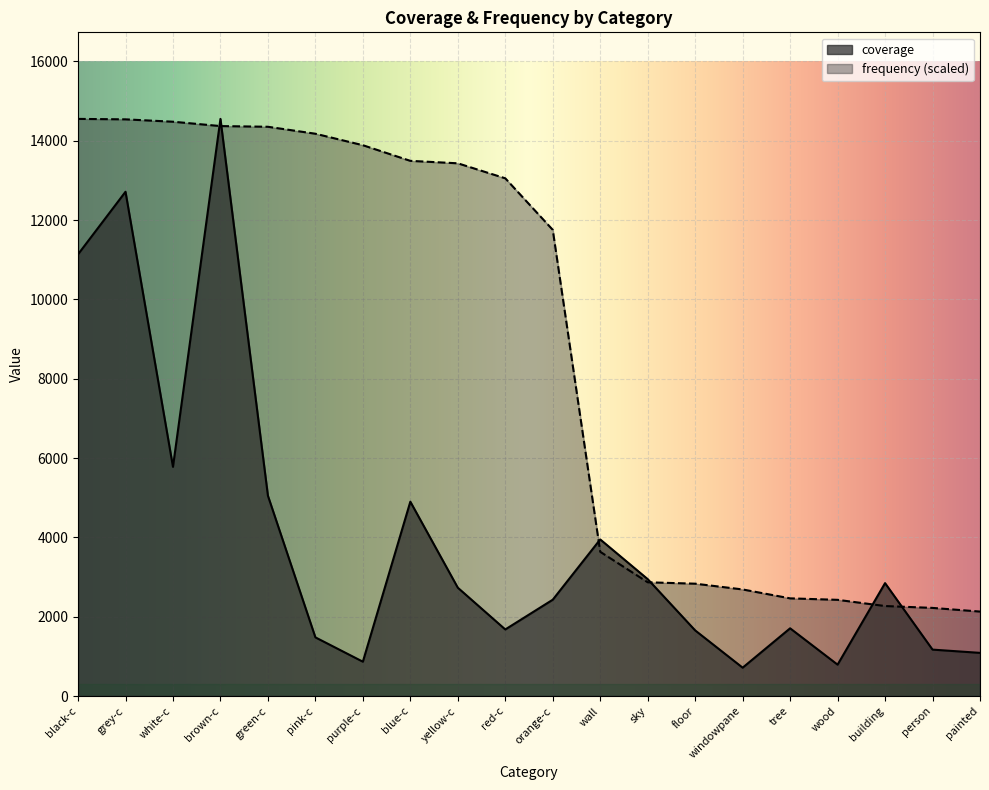

What is the total value across all series at grey-c?

27251.3